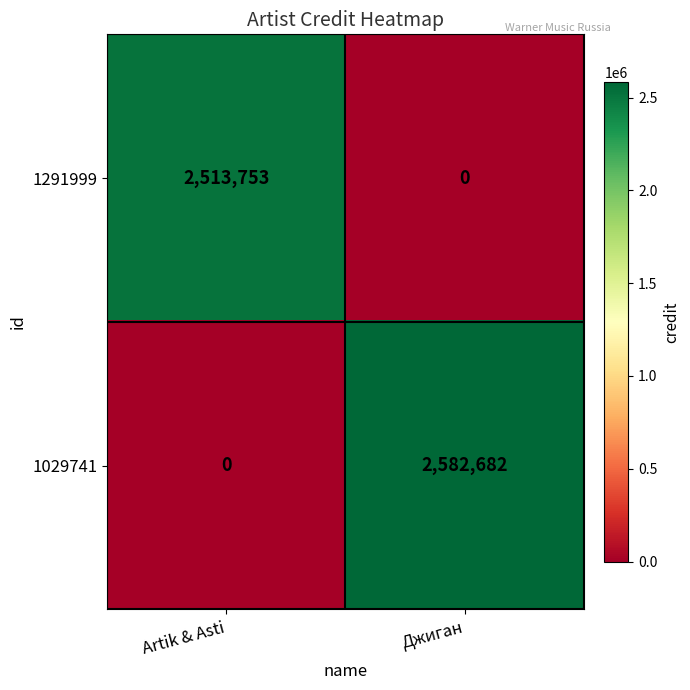

Which series has the widest spread of values?

1029741